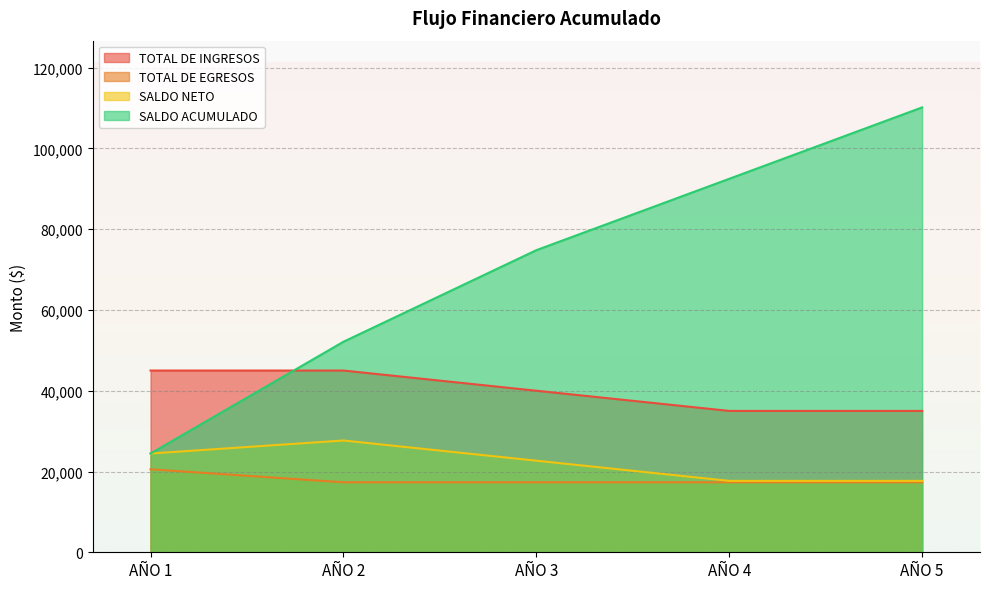

At which category is the sum across all series the highest?

AÑO 5